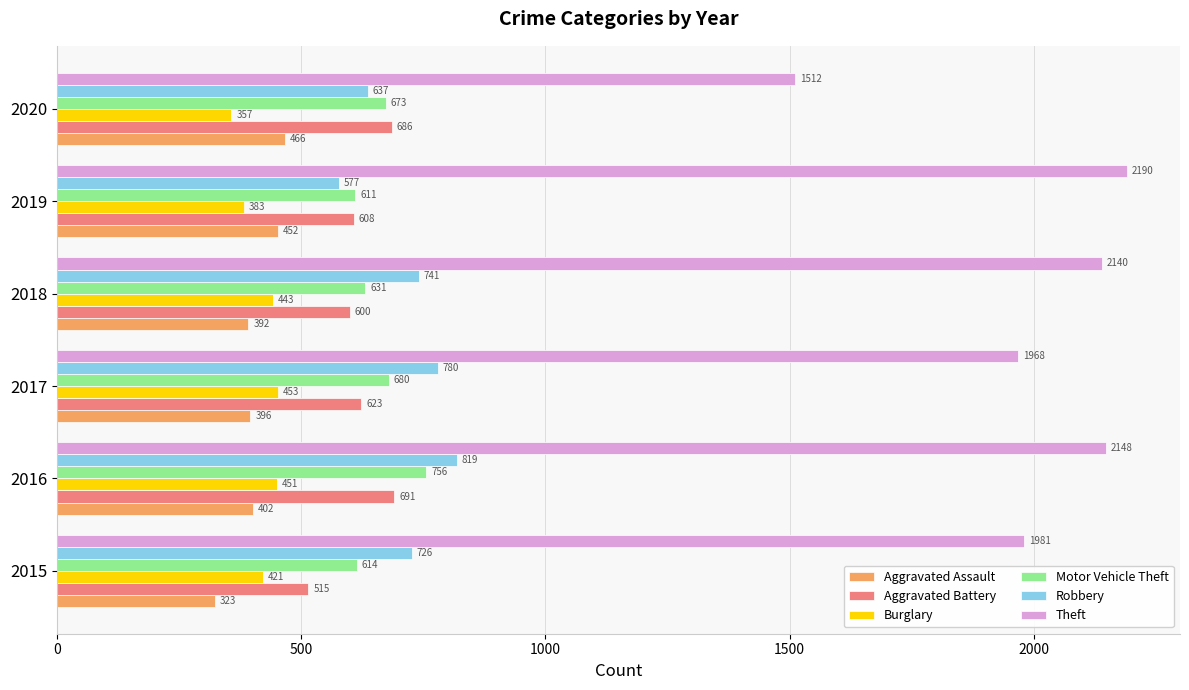

Which category has the lowest value across all series?

2015